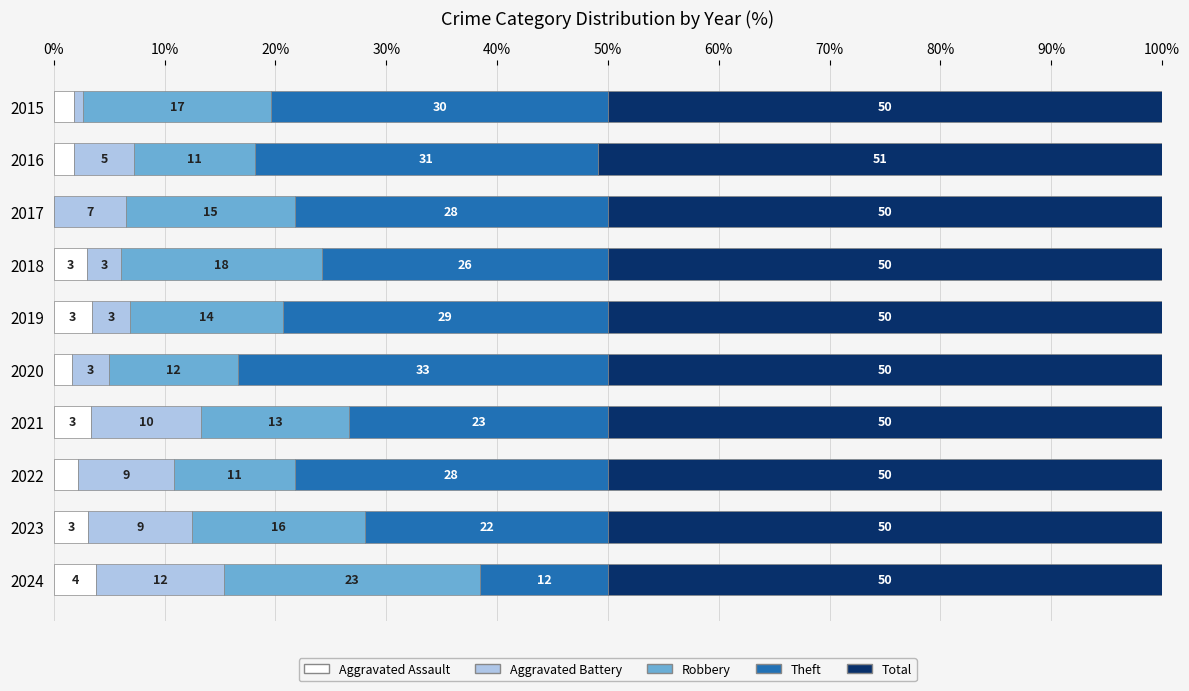

What is the total value across all series at 2022?

100.0